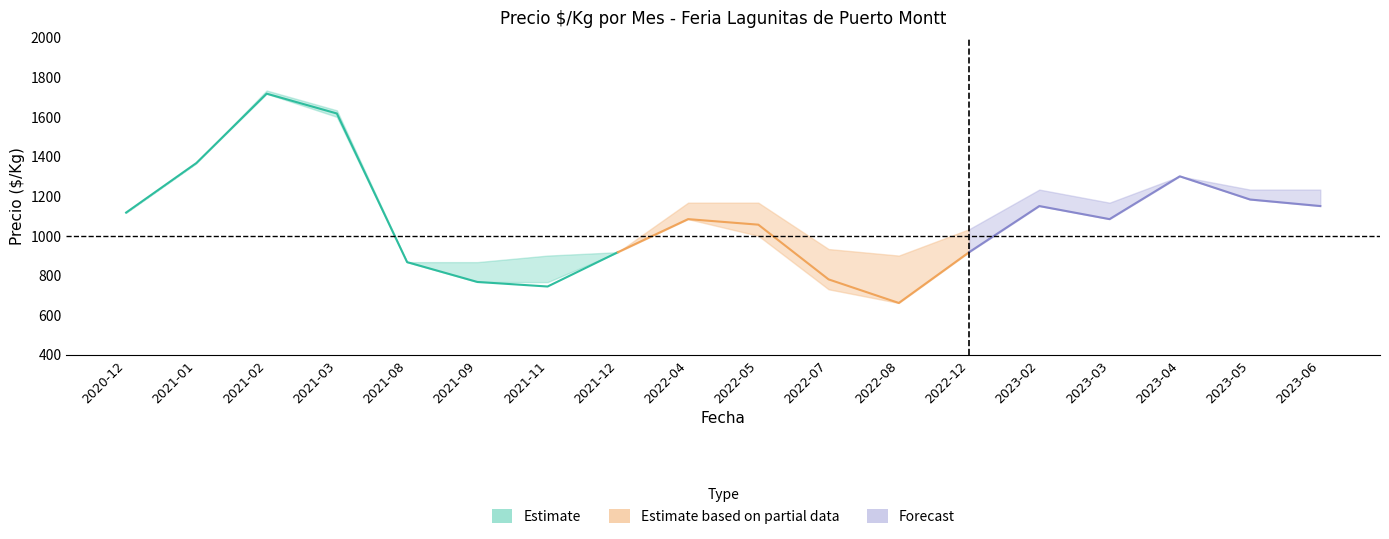

What is the value of the Precio promedio point at the 13th from the left?

917